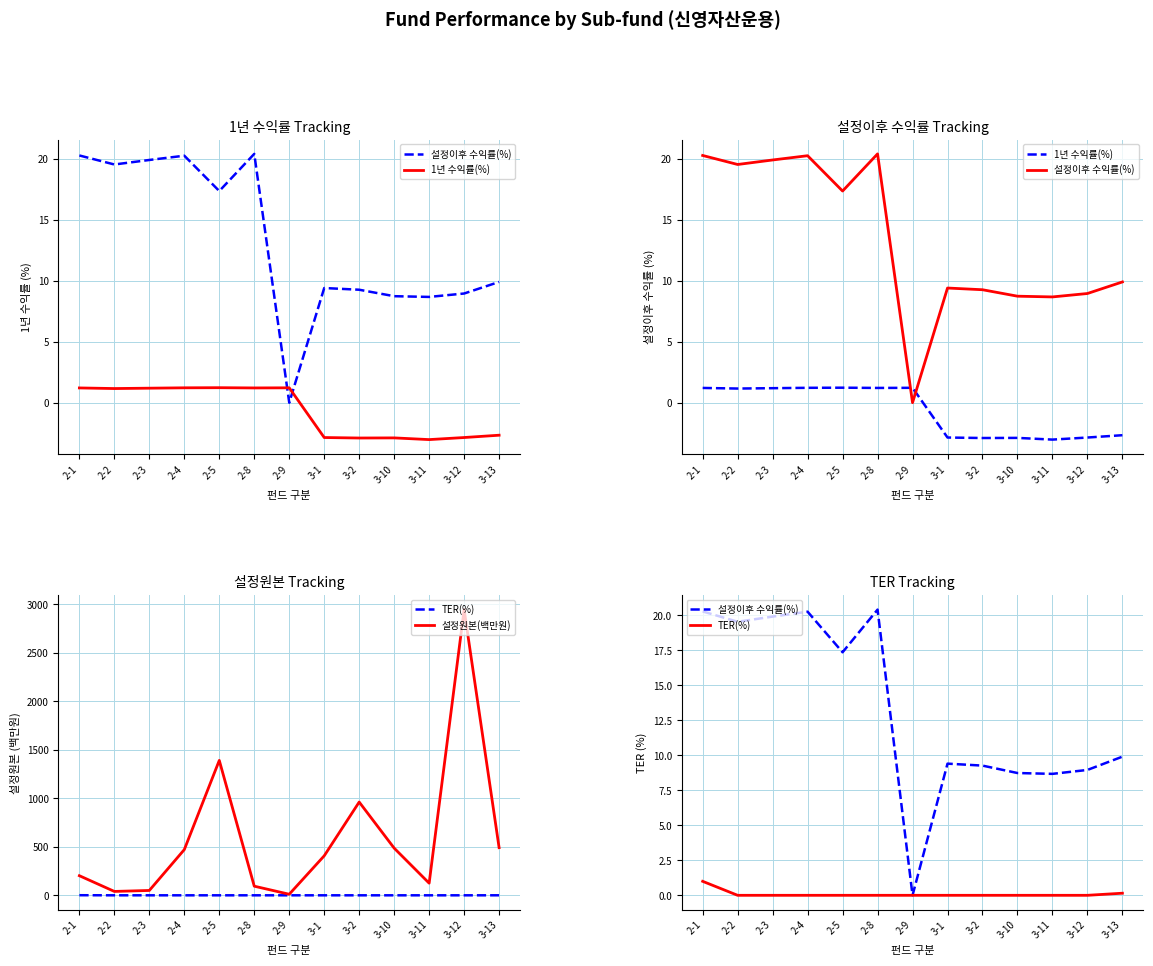

True or false: 1년 수익률(%) and 설정원본(백만원) intersect in this chart.

False